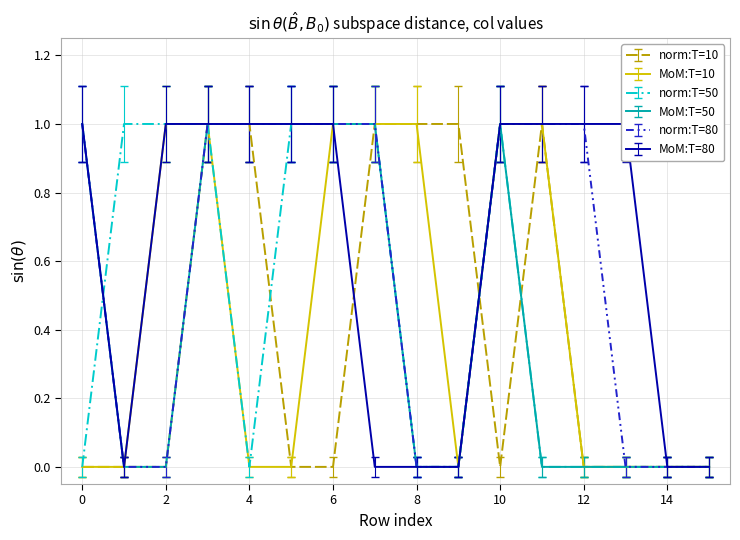

What is the difference between the maximum and minimum values in the col_6 series?

1